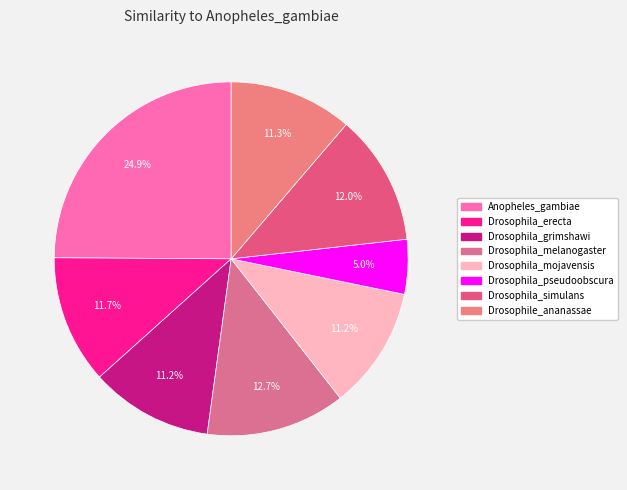

To the nearest percent, what is the difference between the largest and smallest slice percentages?

20%